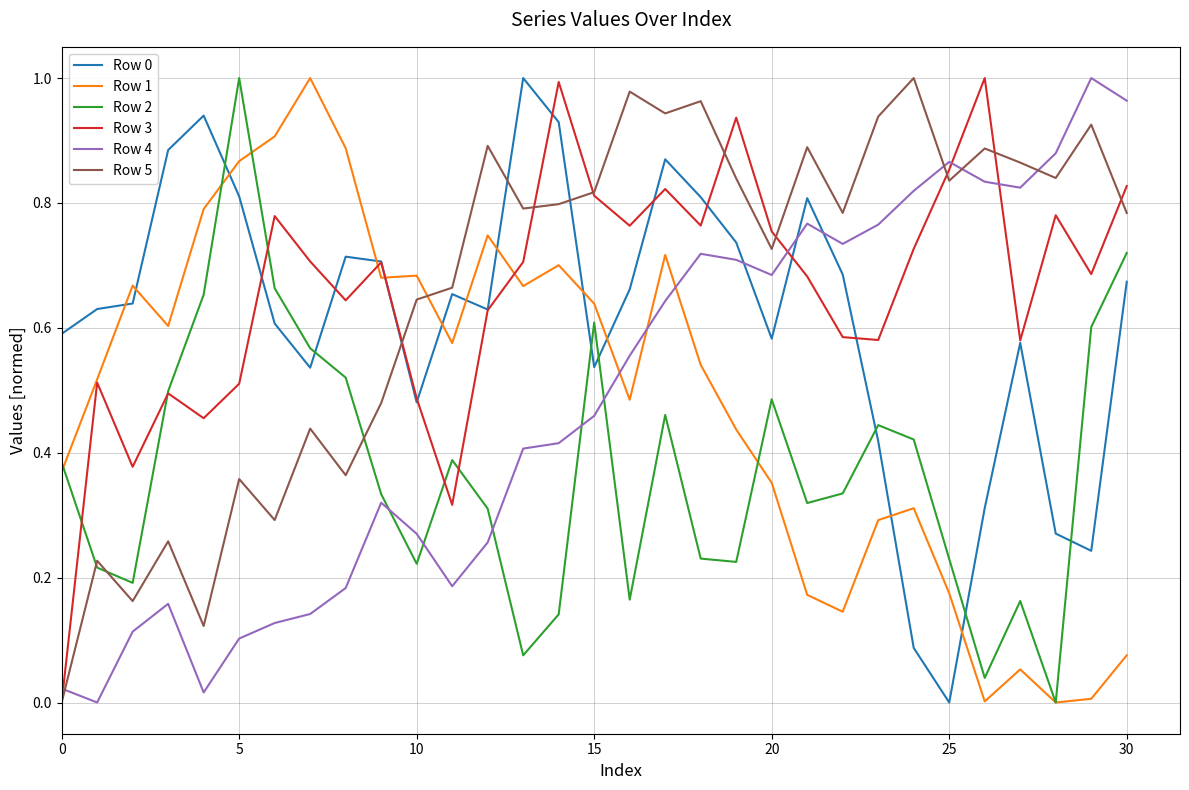

True or false: Row 4 and Row 1 intersect in this chart.

True